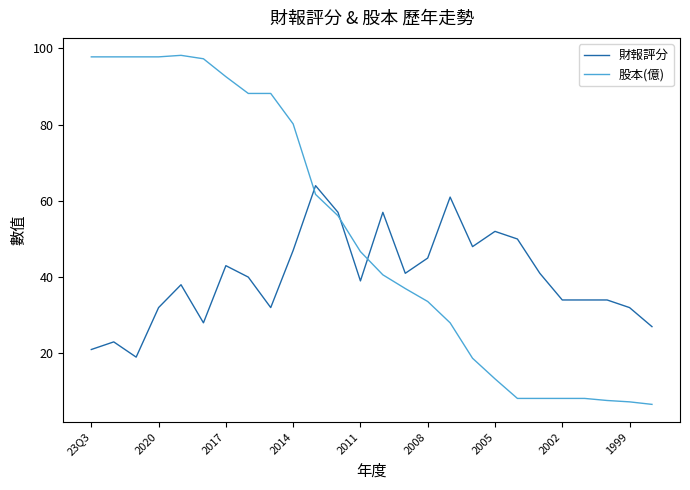

What is the maximum value shown in the chart?

98.2